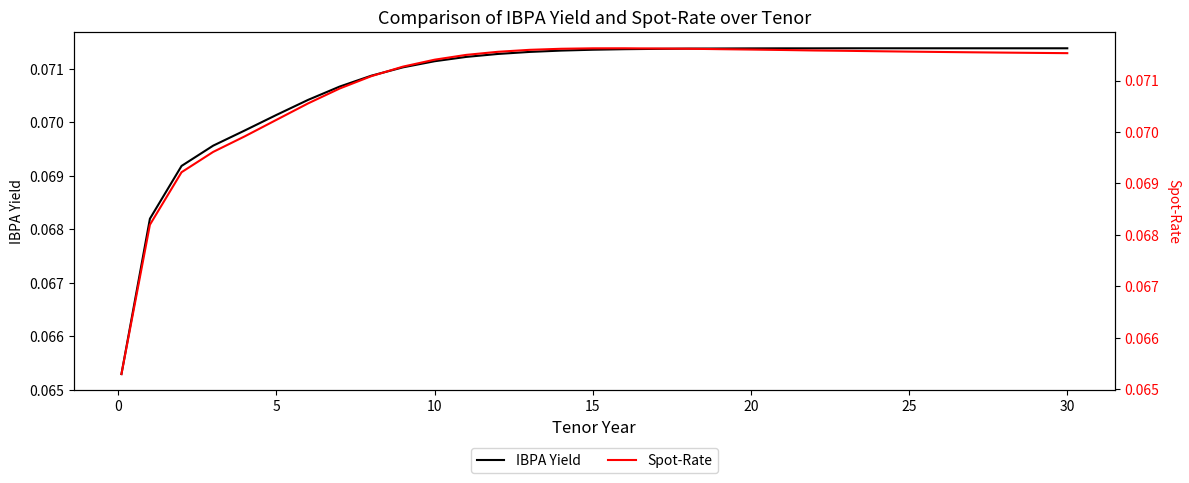

What is the label of the 19th point from the left?

18